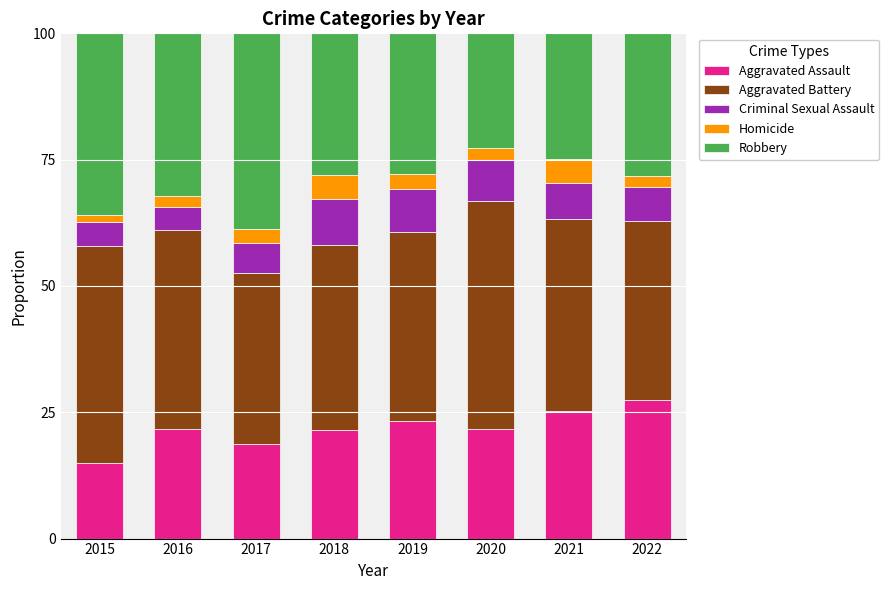

What is the average value of the Aggravated Assault series?

21.8